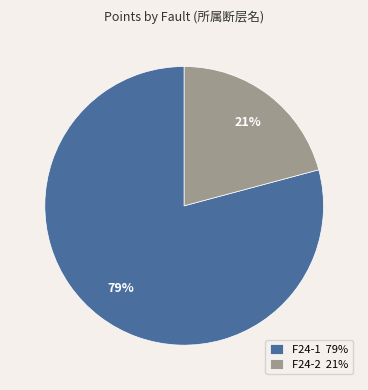

To the nearest percent, what percentage of the pie is F24-1?

79%